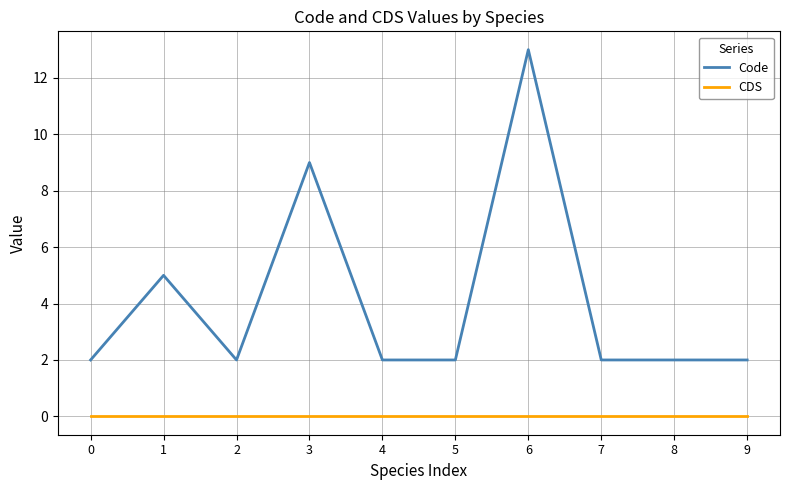

Reading left to right, list all the values displayed in this chart.

Code: 2	5	2	9	2	2	13	2	2	2
CDS: 0	0	0	0	0	0	0	0	0	0